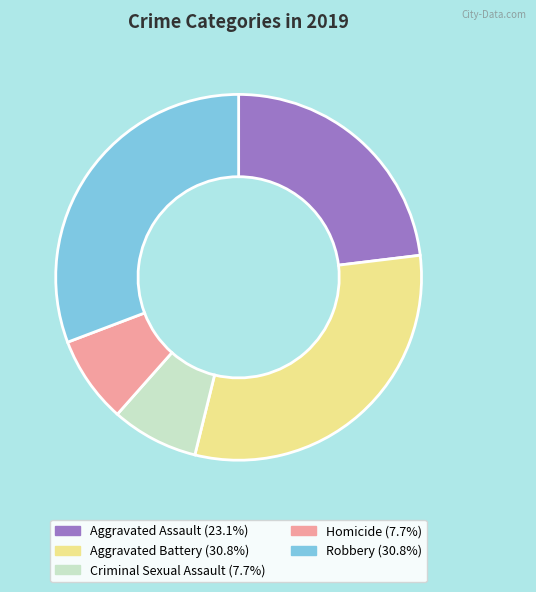

Is Criminal Sexual Assault (7.7%) the majority of the pie?

No